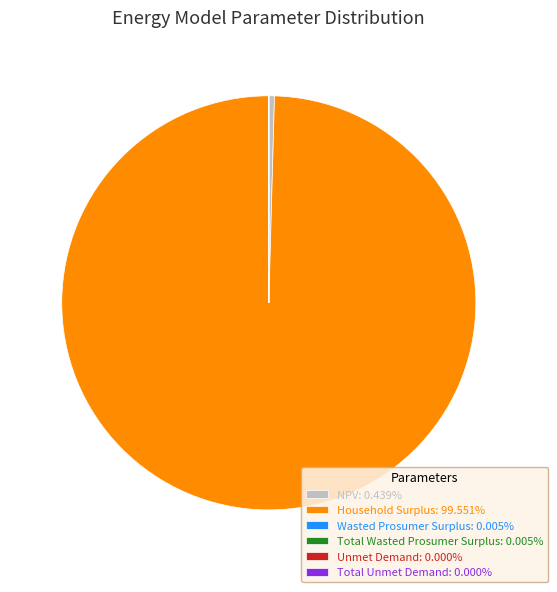

What is the largest slice in the pie chart?

Household Surplus